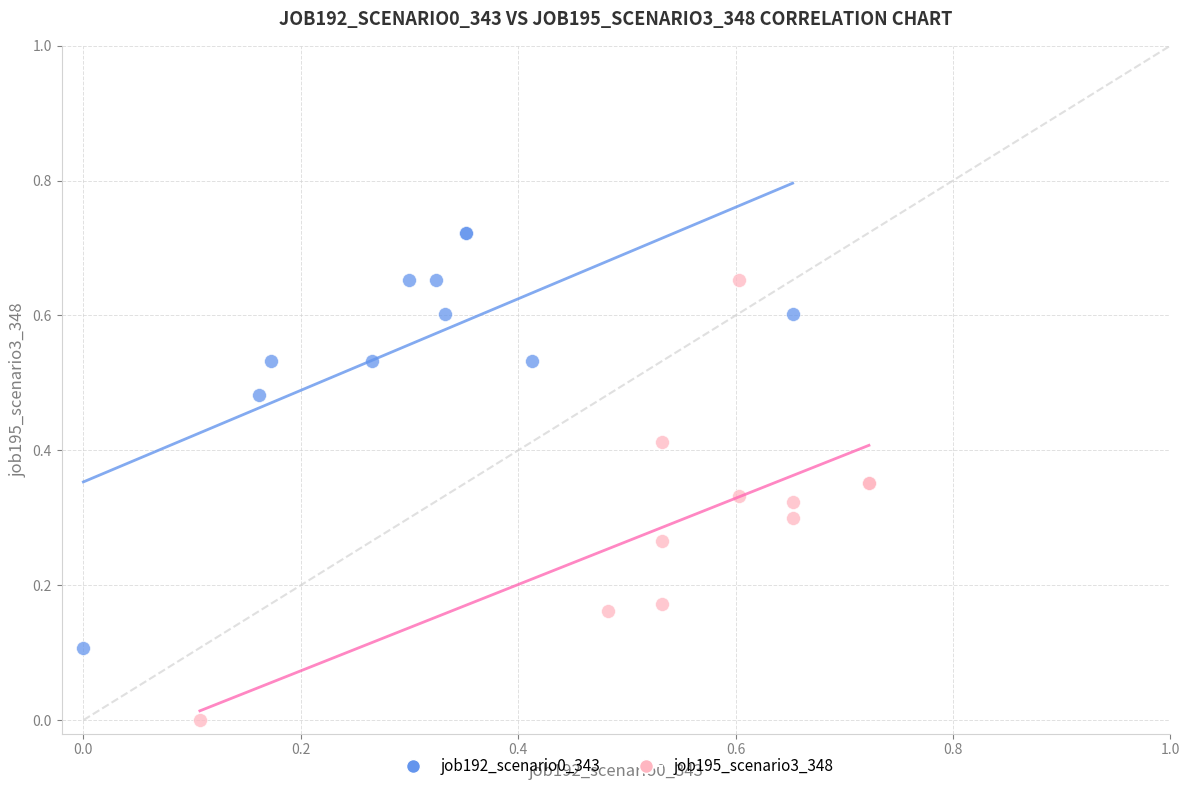

Which series contains the lowest Y value?

job195_scenario3_348